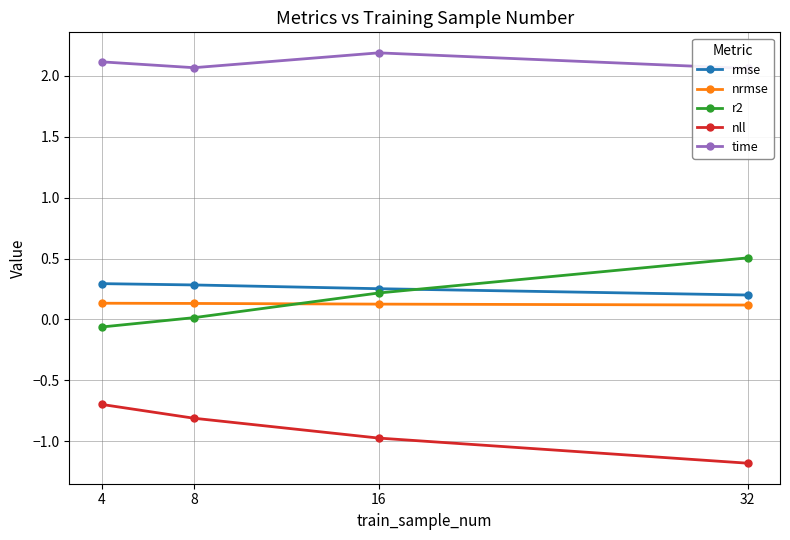

Read the time value at 8.

2.1